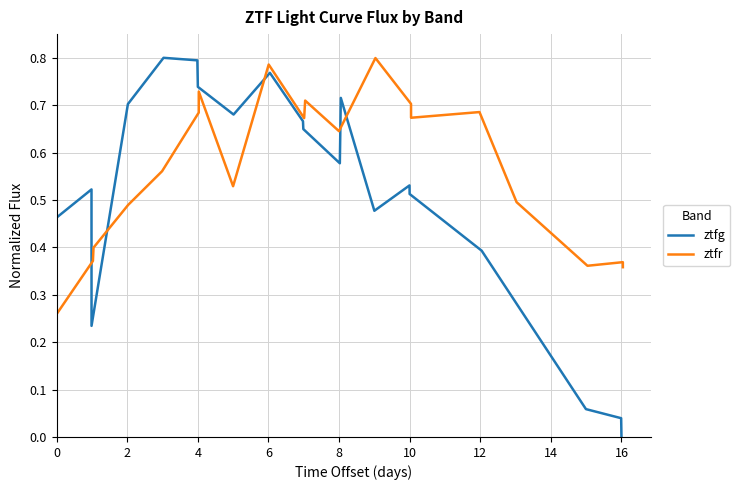

What is the difference between the second highest and second lowest values in the ztfg series?

0.8